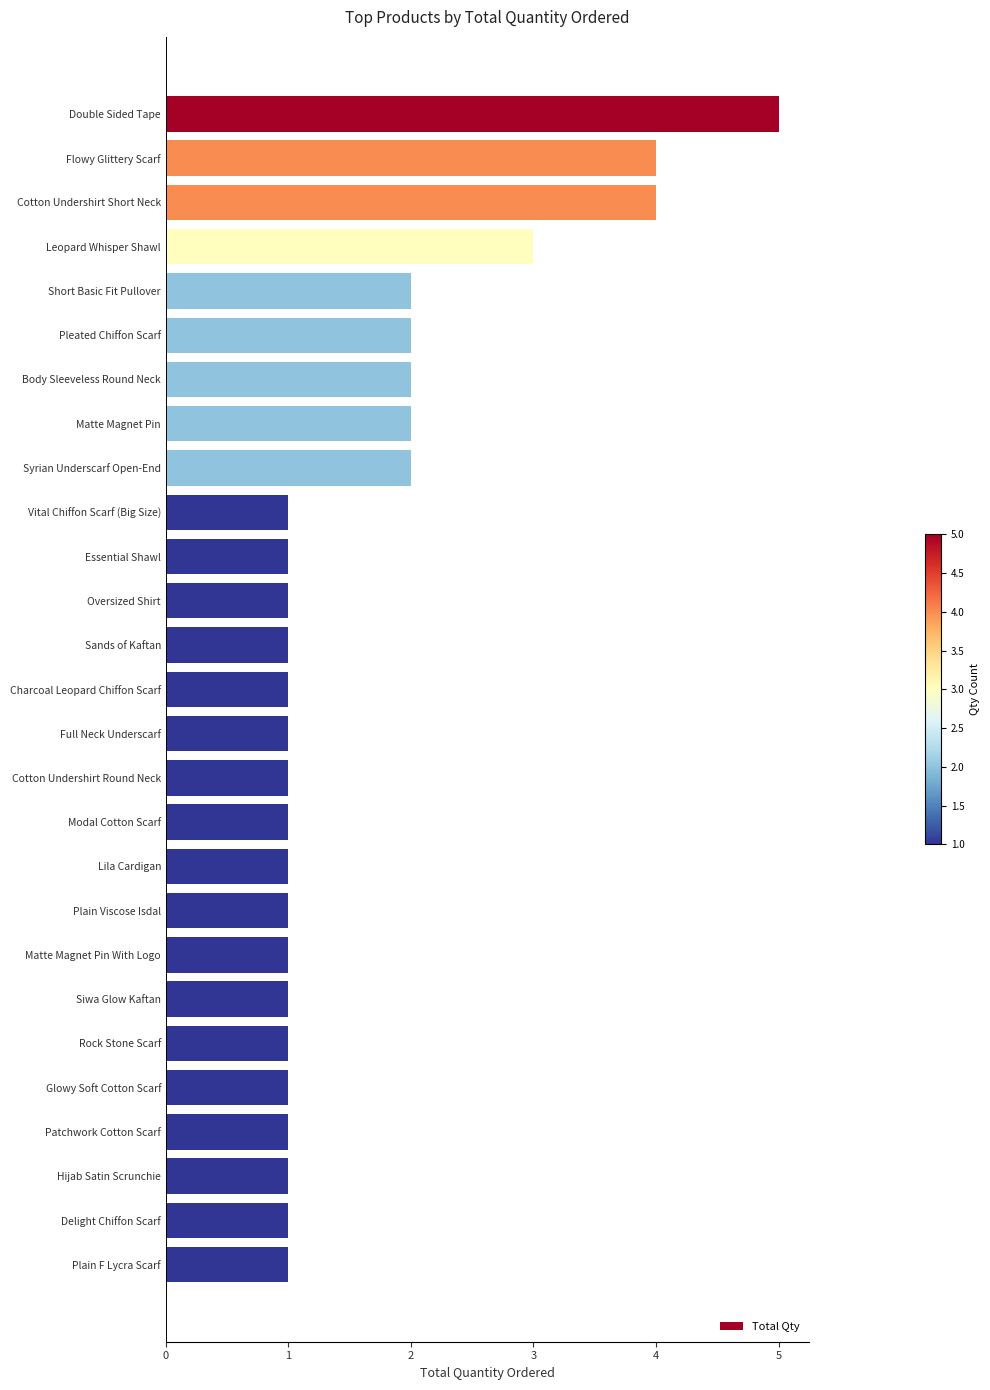

Approximately how many times larger is the value at Sands of Kaftan compared to Delight Chiffon Scarf?

1.0